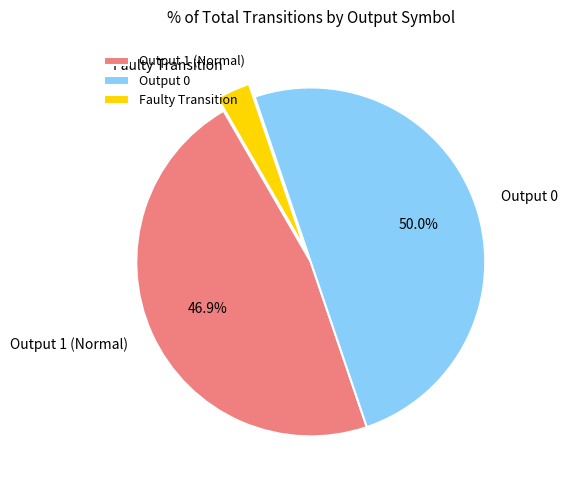

Rank the categories by value from highest to lowest.

Output 0, Output 1 (Normal), Faulty Transition